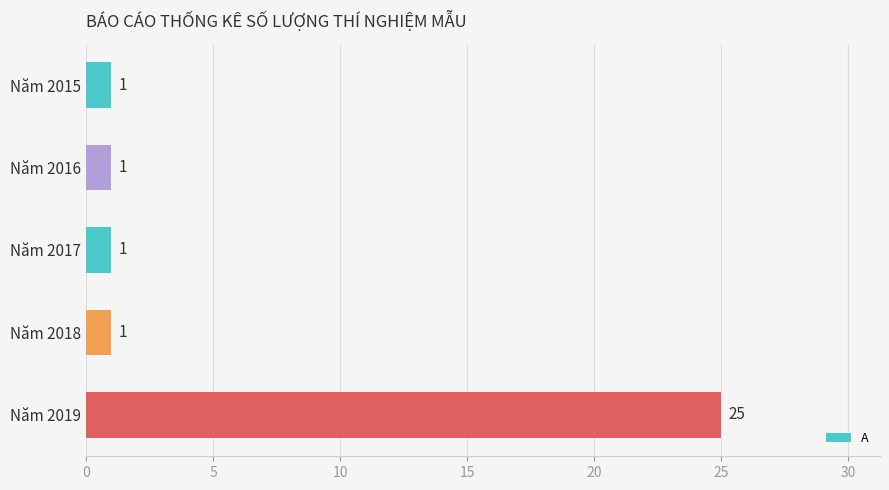

What is the value of the 3rd bar from the top?

1